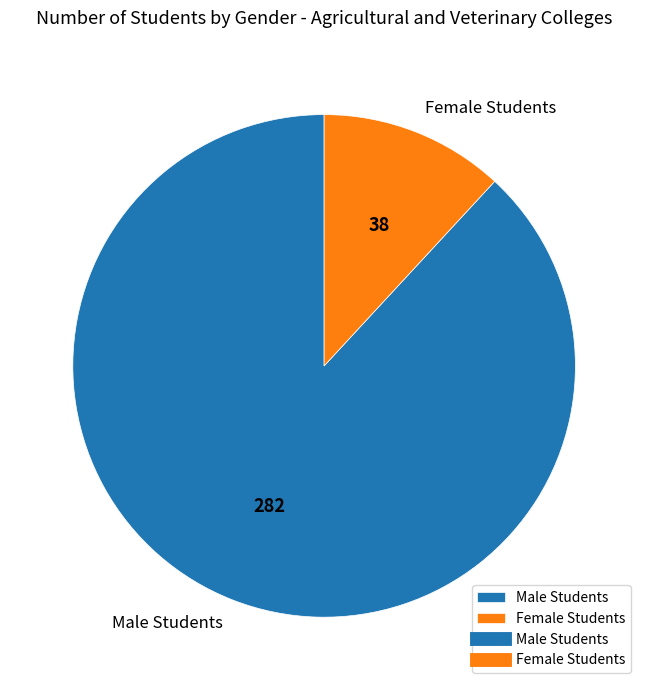

Is Female Students the majority of the pie?

No